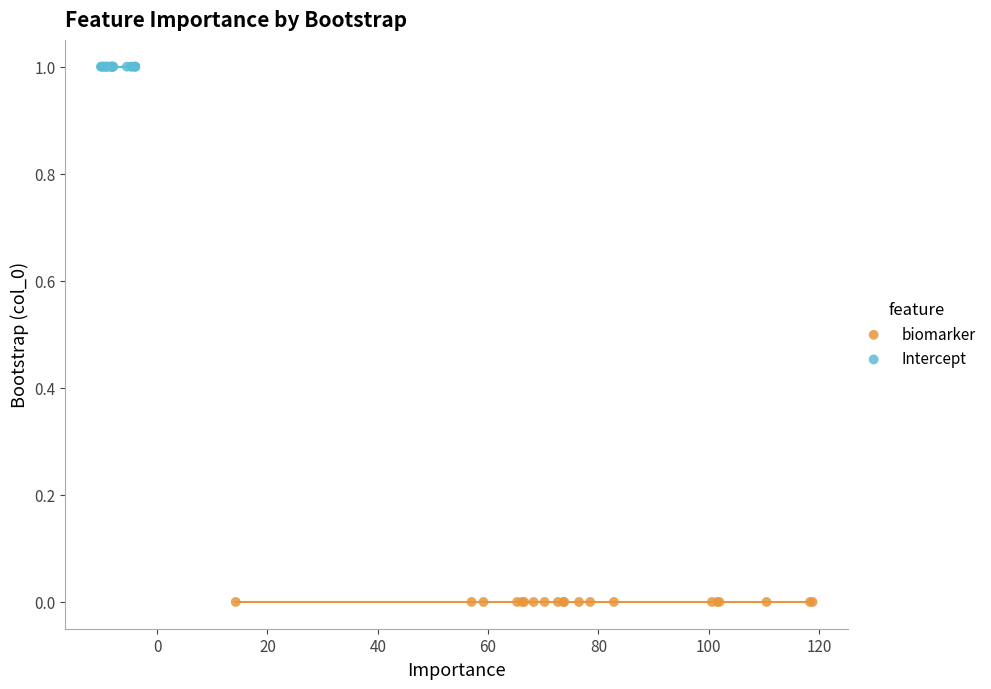

Which series contains the lowest Y value?

biomarker